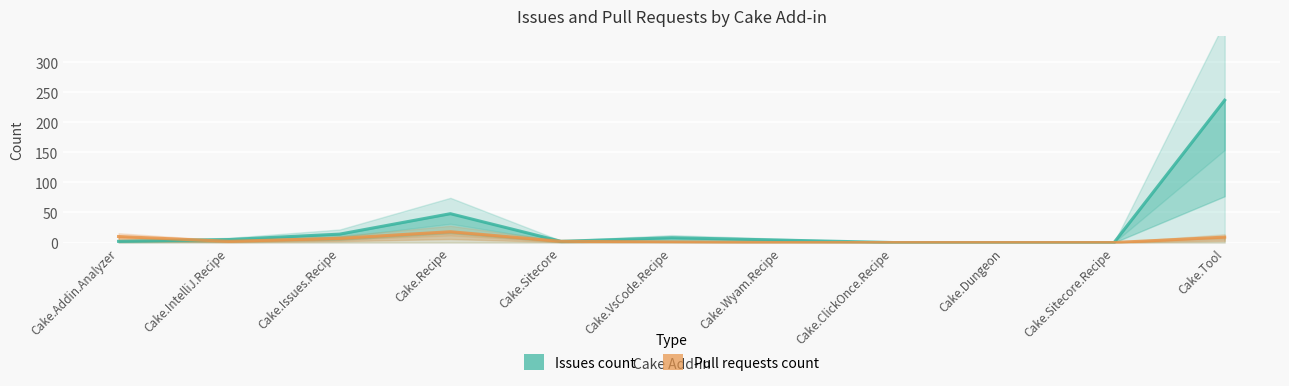

The value of Issues count at Cake.IntelliJ.Recipe is 5. True or false?

True